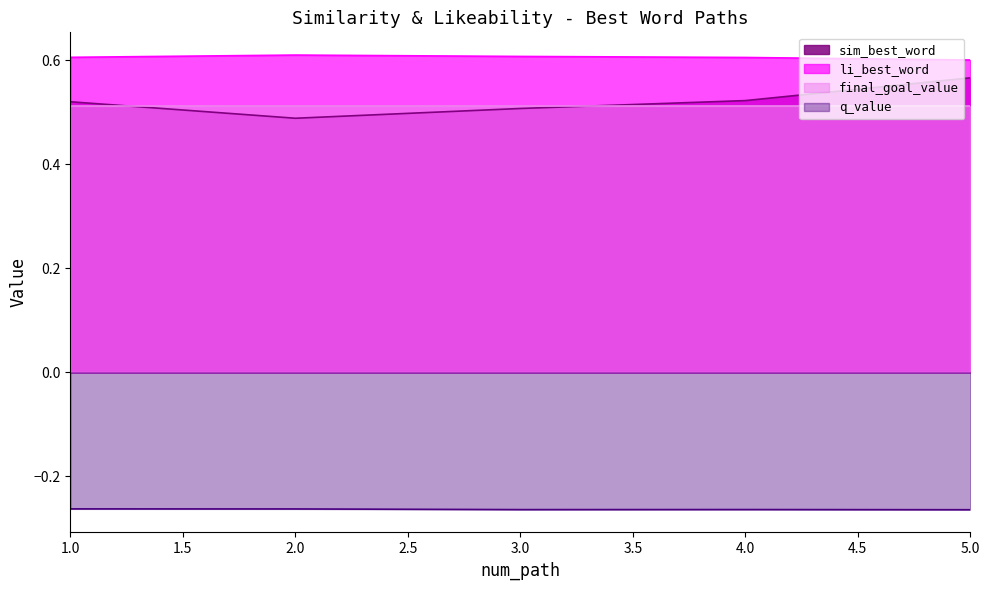

What position from the right is 3.0?

3